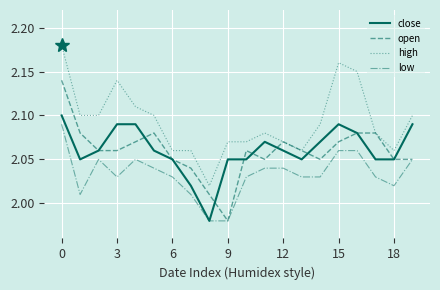

Which series has the largest total across all categories?

high